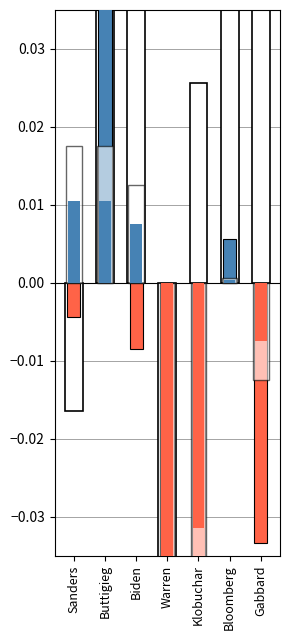

What position from the left is Biden?

3